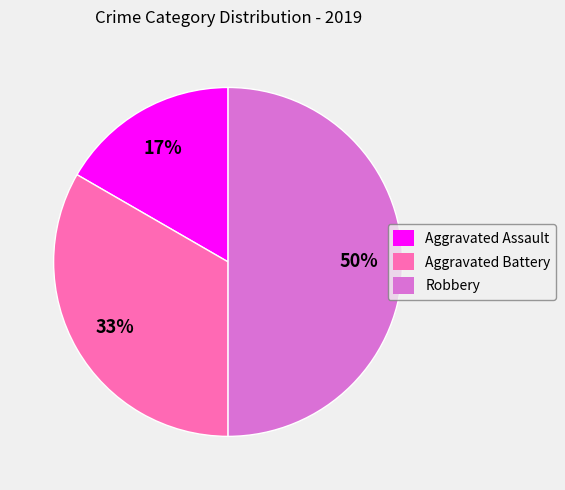

To the nearest percent, what is the average slice percentage?

33%